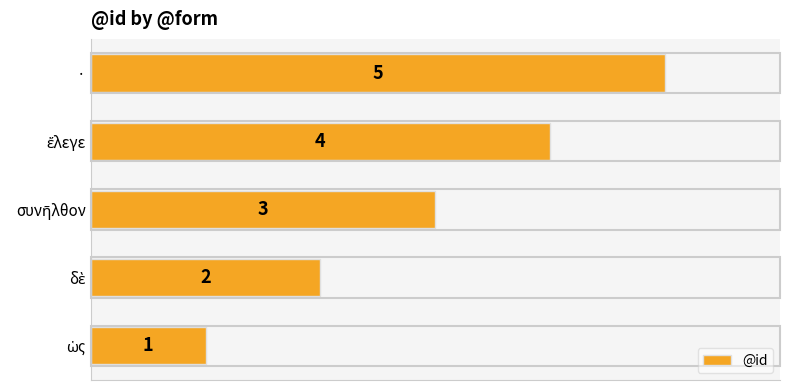

How many values are between 2 and 4?

3